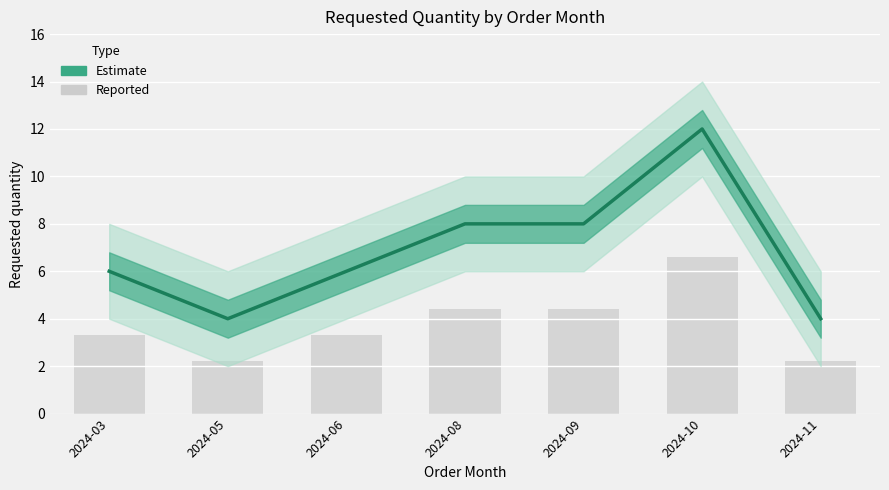

The chart shows a value of 21 at 2024-10. True or false?

False